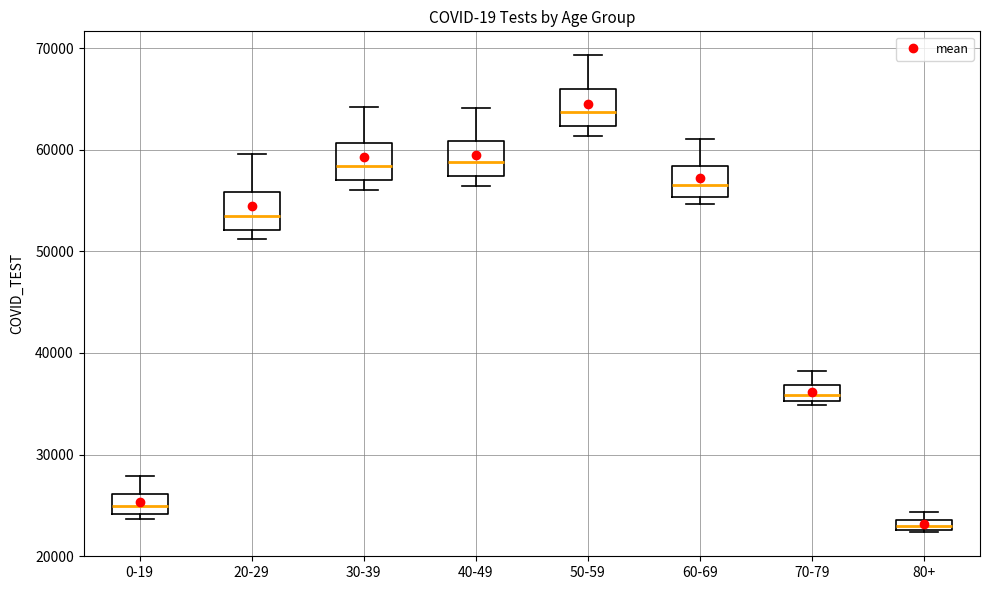

Which box has the lowest median line?

80+